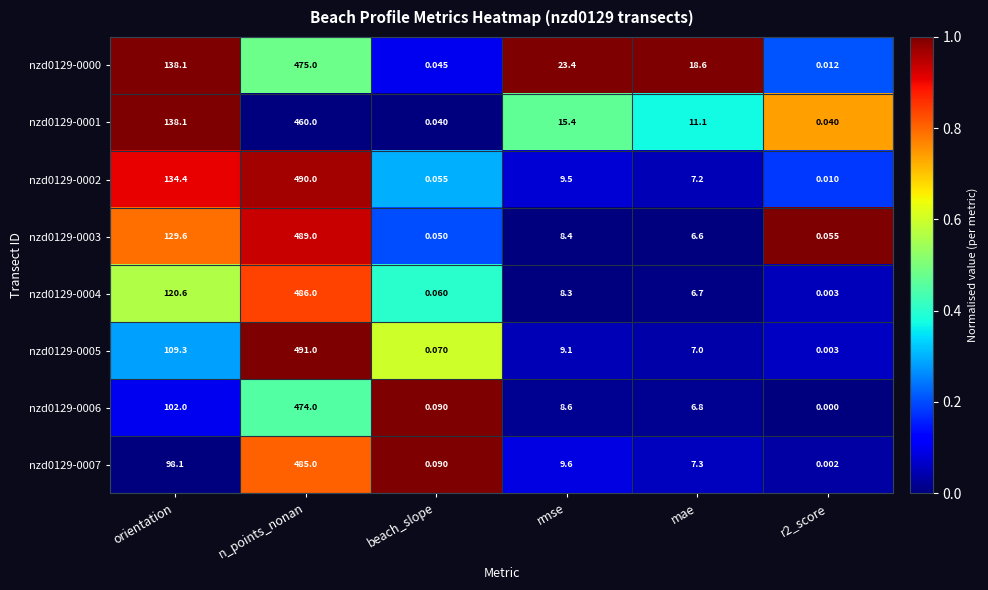

Which series has the widest spread of values?

nzd0129-0005